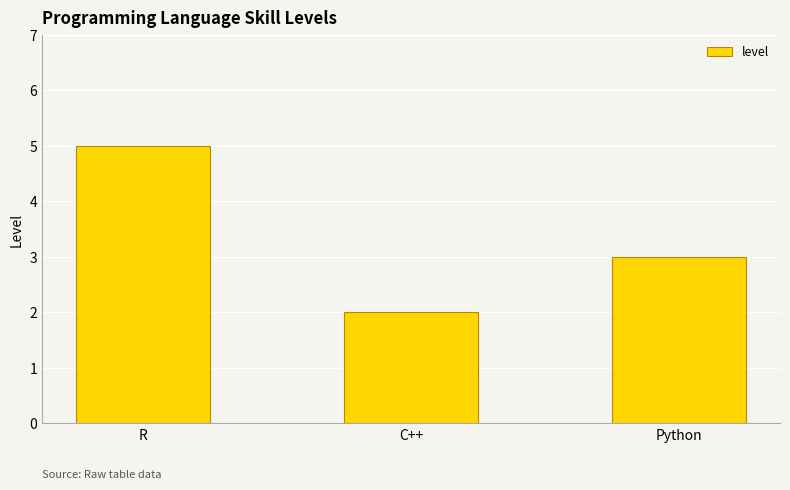

Reading right to left, what are all the values shown in this chart?

3	2	5